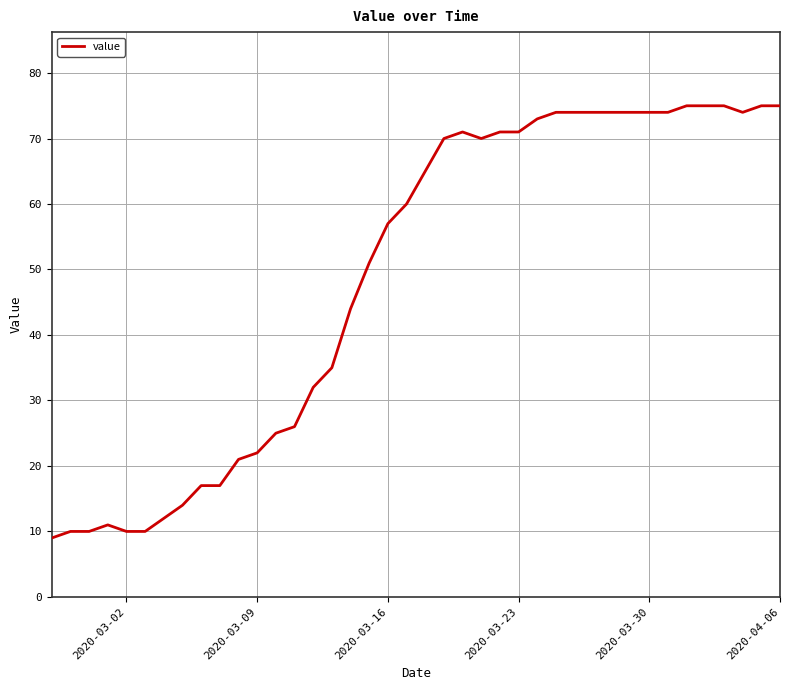

What is the greatest value displayed?

75